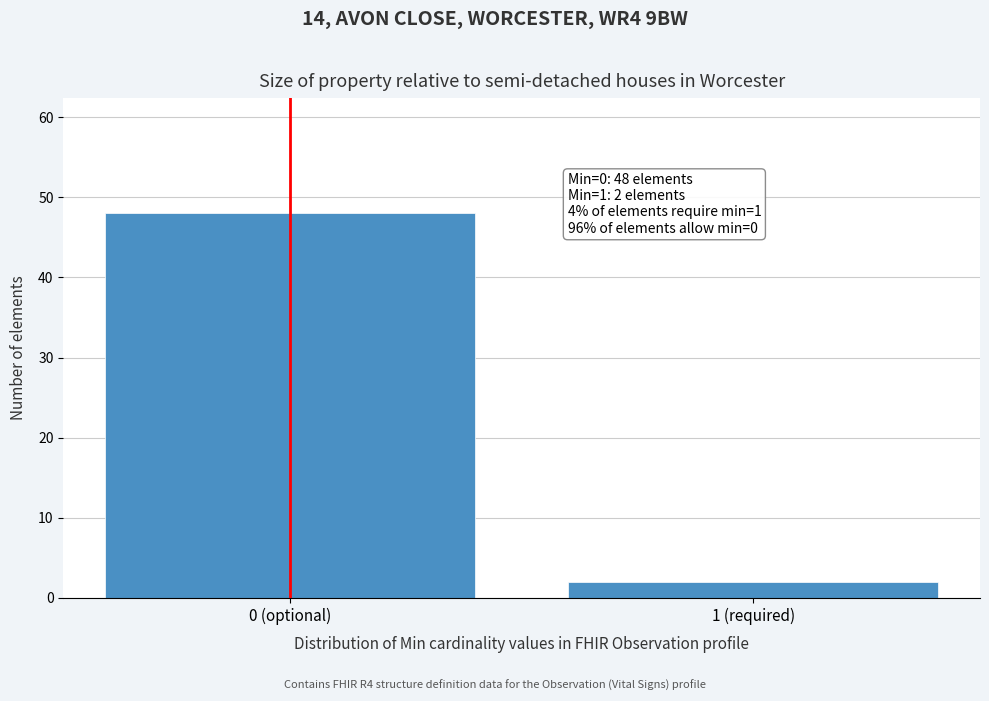

Reading left to right, list all the values displayed in this chart.

0 (optional)=48	1 (required)=2